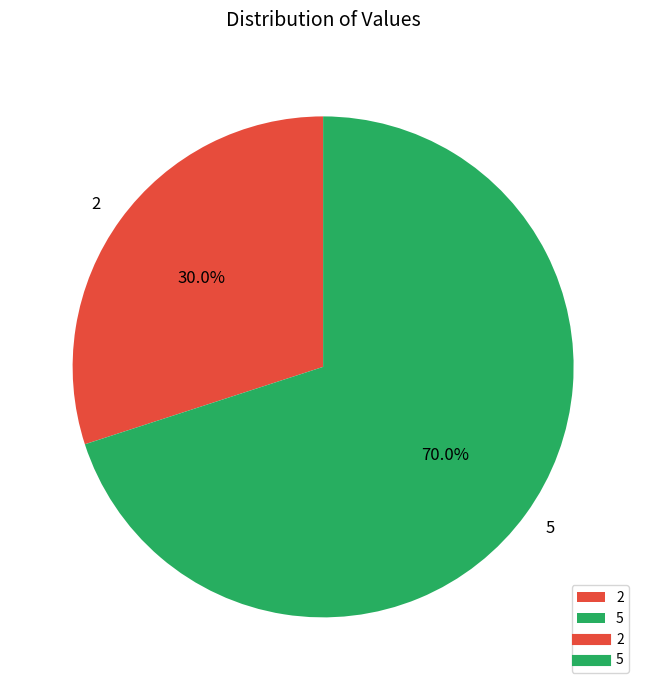

What percentage is the 5 slice, to the nearest percent?

70%